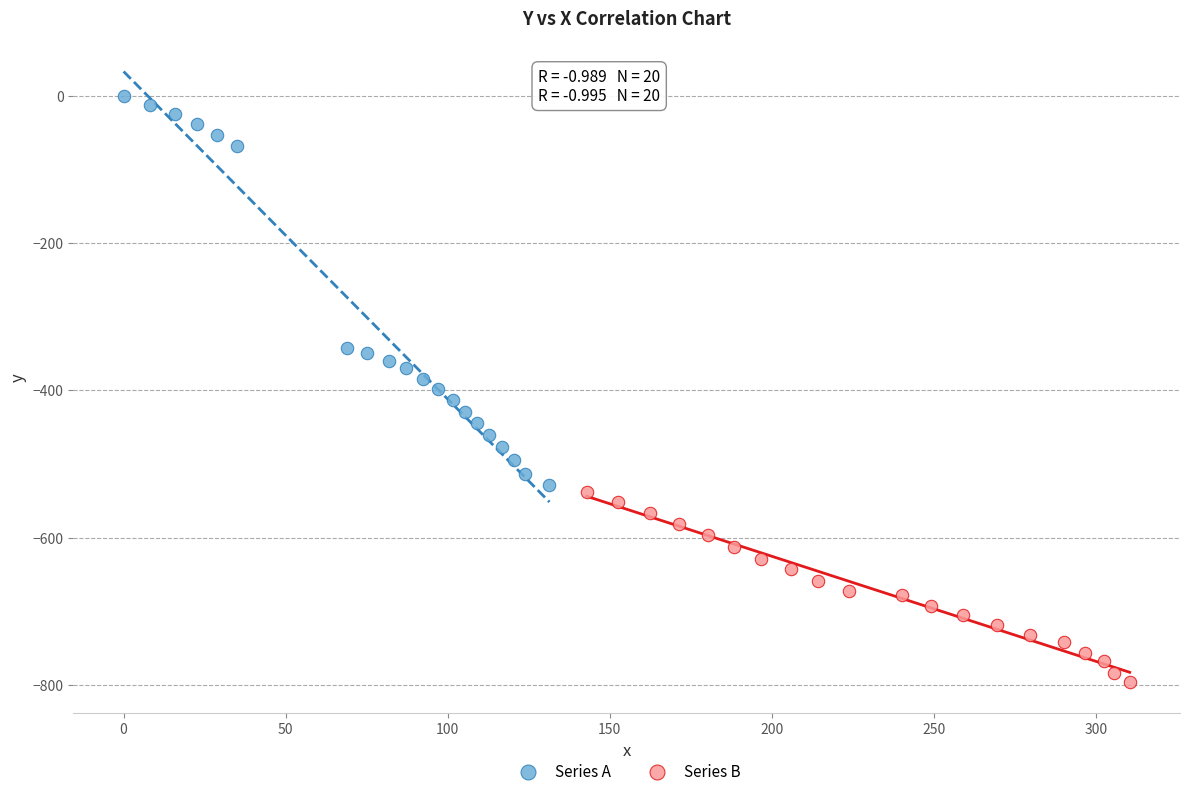

Which series contains the highest Y value?

Series A